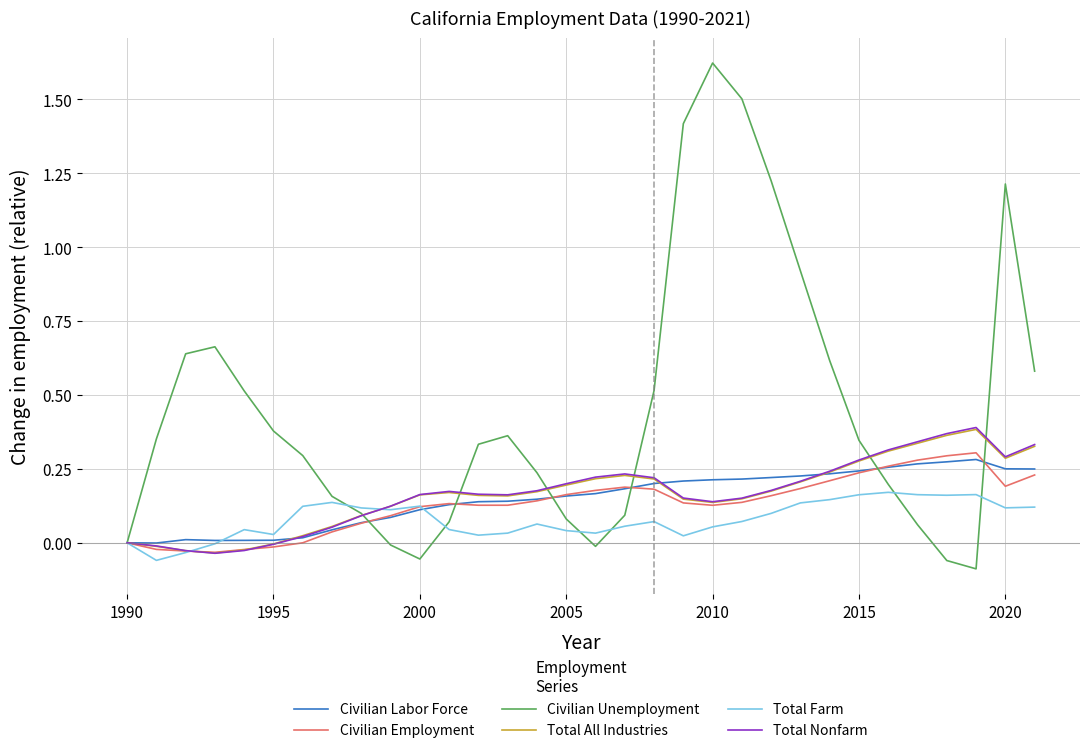

Which series has the largest total across all categories?

Civilian Unemployment